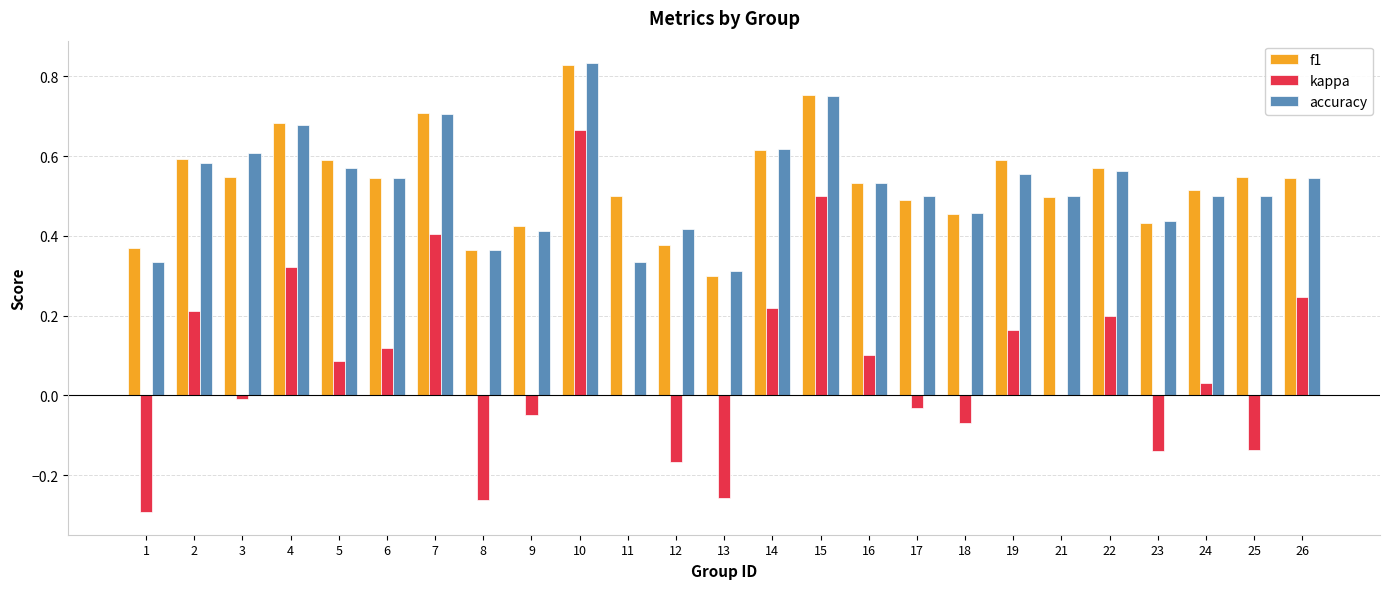

At which category does the chart reach its peak across all series?

10